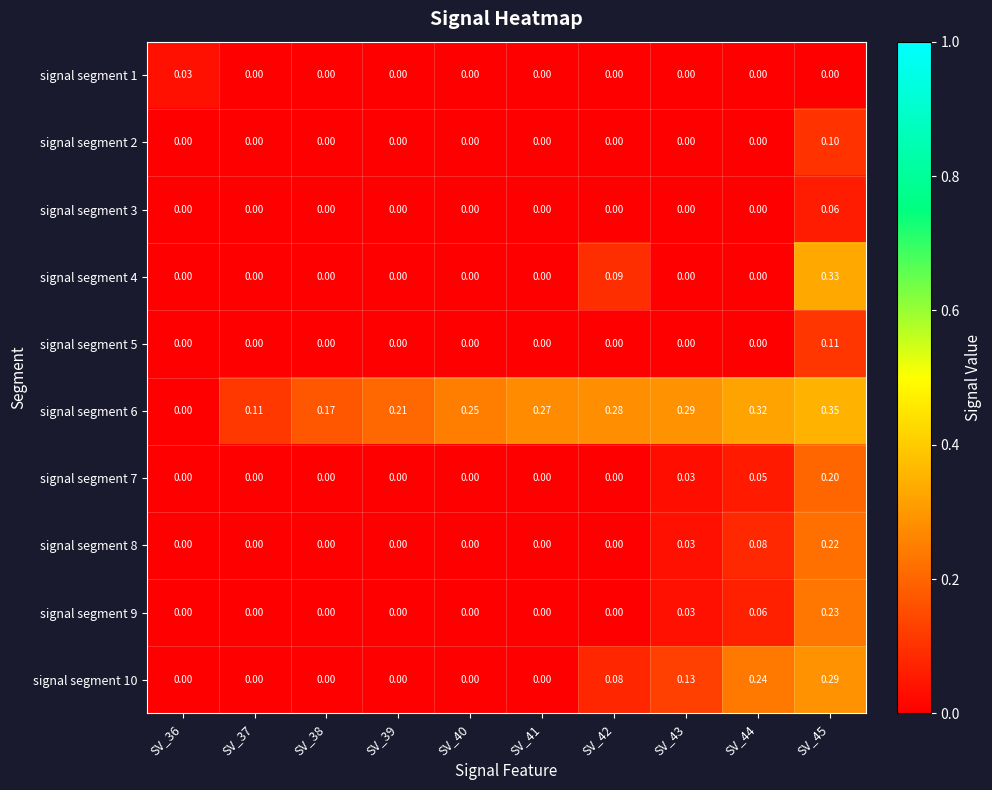

How many data points does each series have?

10